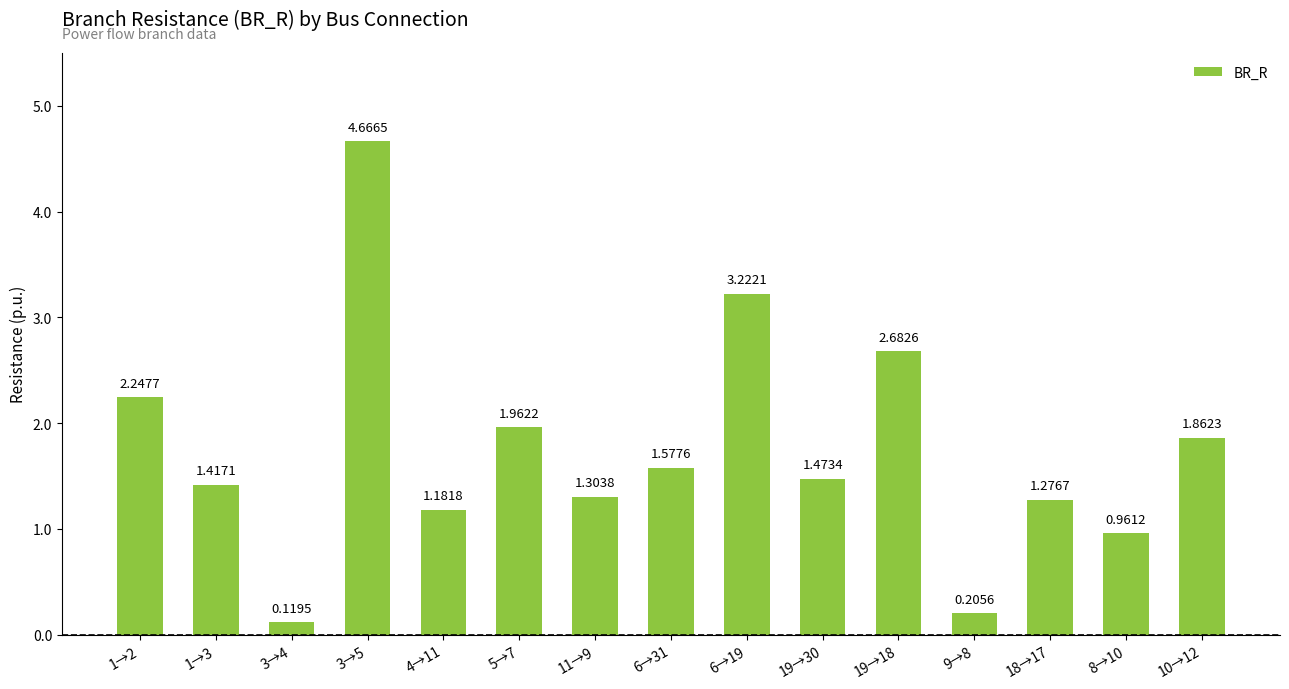

What is the label of the 7th bar from the right?

6→19